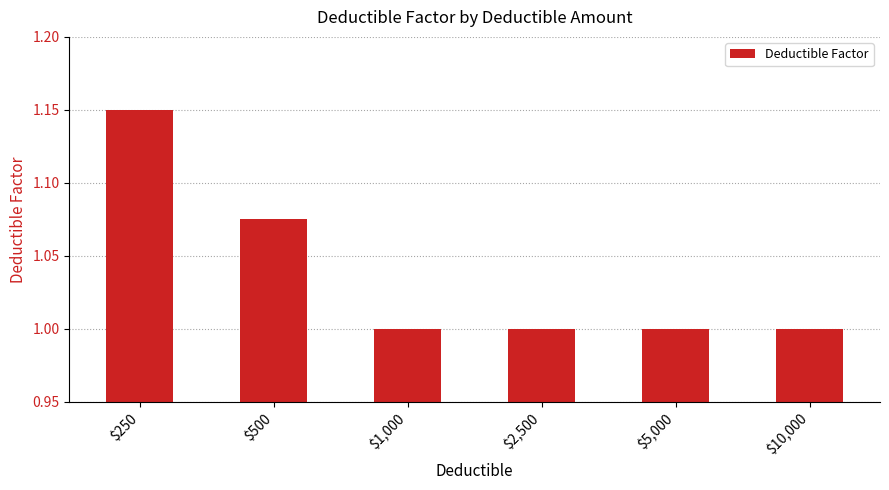

What value does the data have at $2,500?

1.0